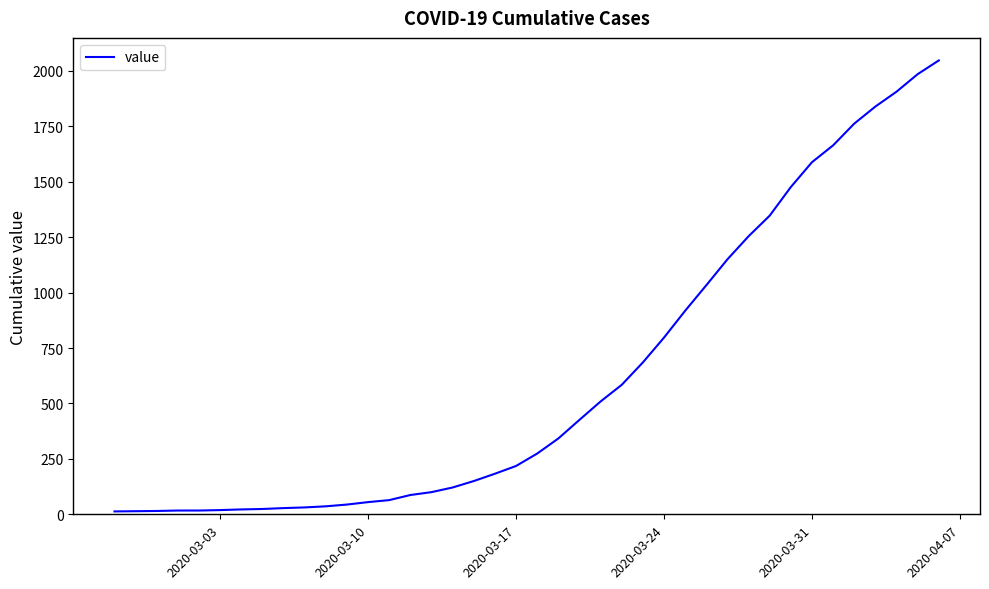

What is the maximum value shown in the chart?

2047